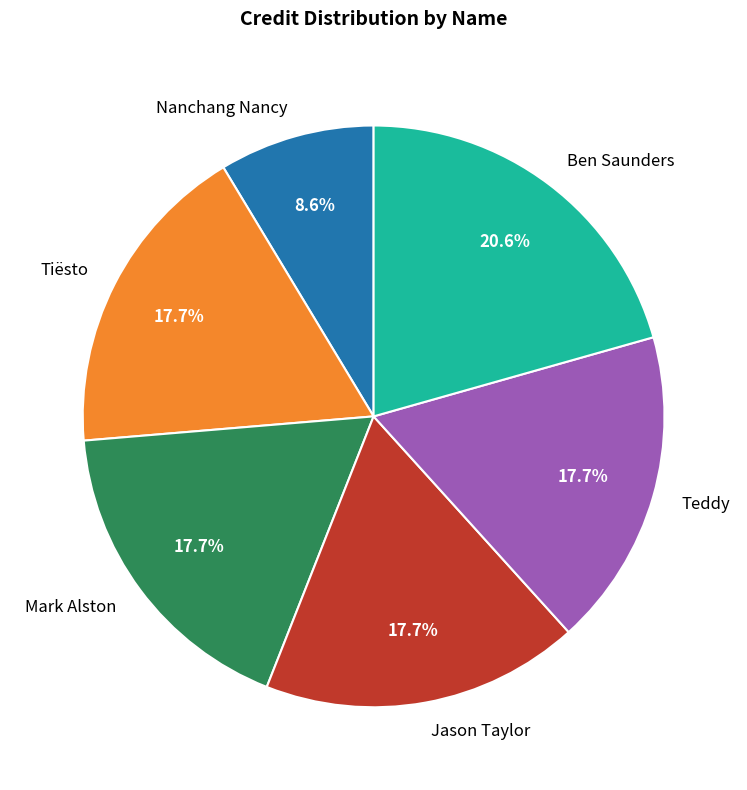

To the nearest percent, what percentage of the pie is Tiësto?

18%